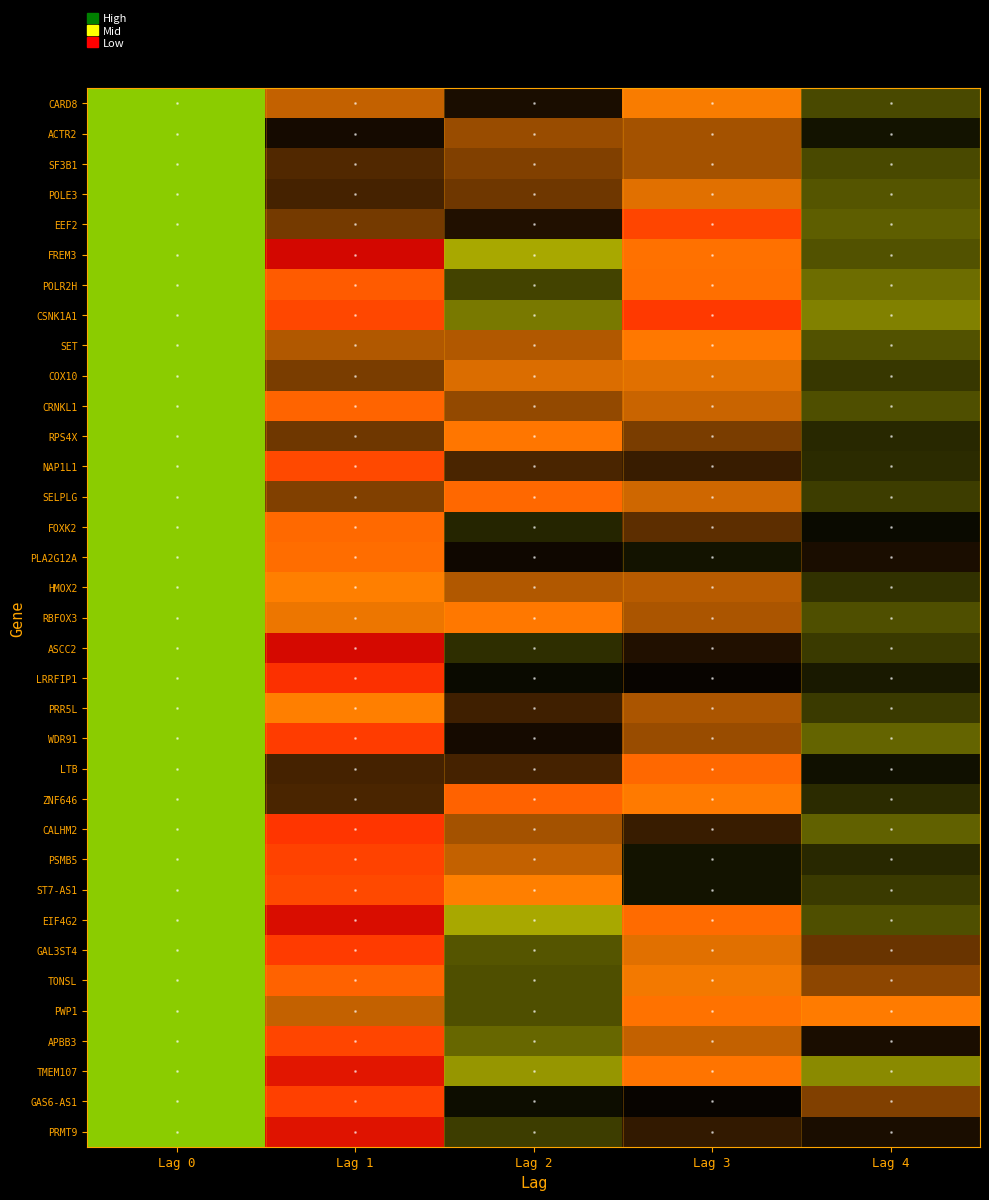

Which series has the widest spread of values?

FREM3